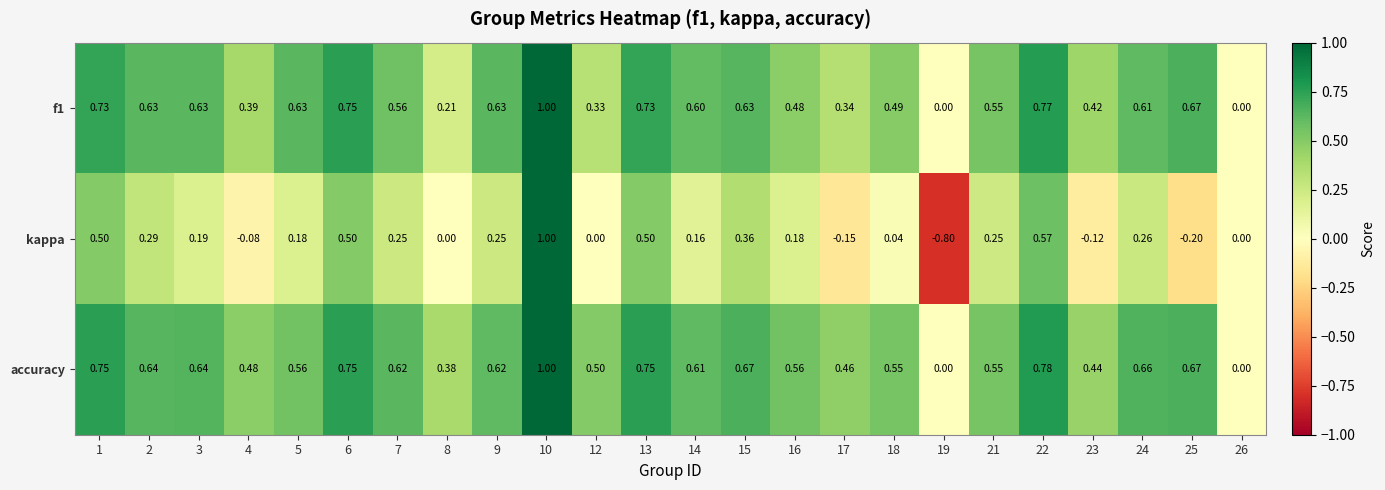

Which series has the largest total across all categories?

accuracy